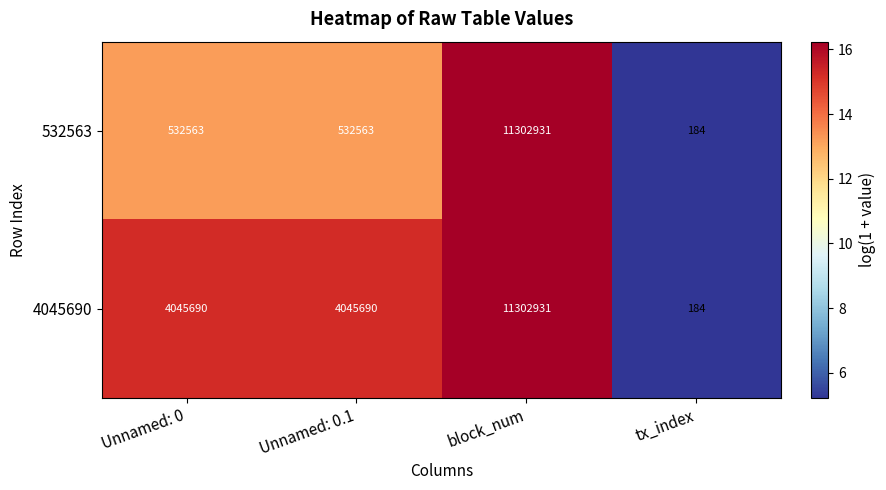

What is the spread (max minus min) of values at Unnamed: 0.1?

3513127